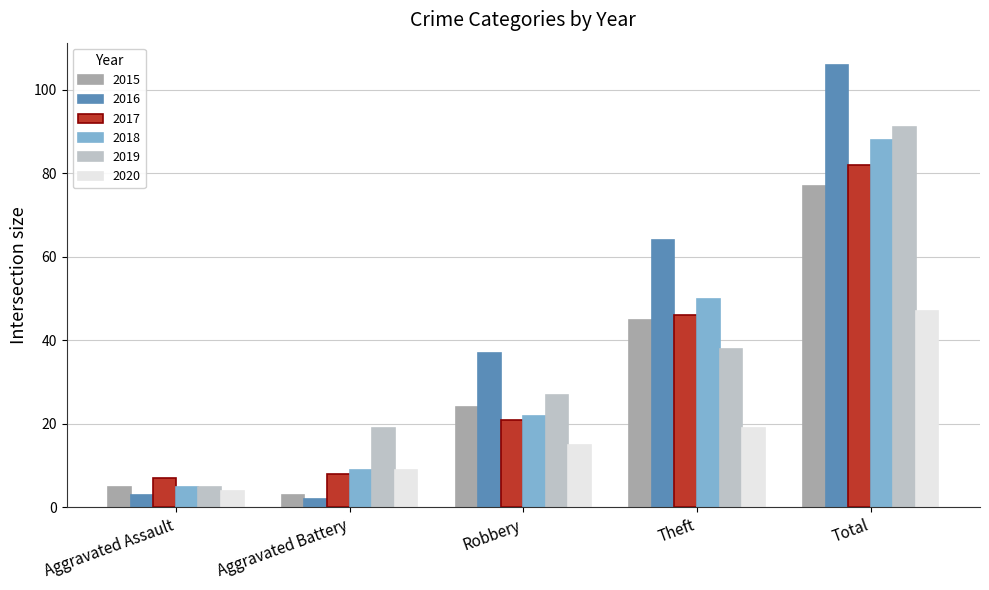

The 2017 series shows 46 at Theft. True or false?

True